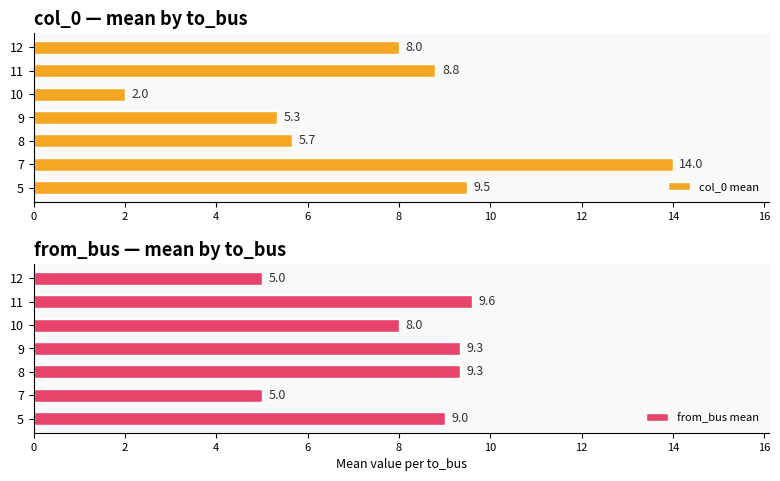

Are the bars horizontal?

Yes